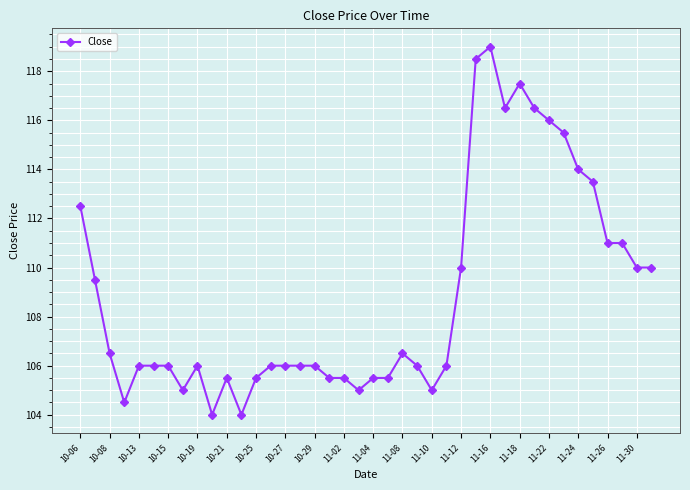

What is the sum of all values?

4354.5